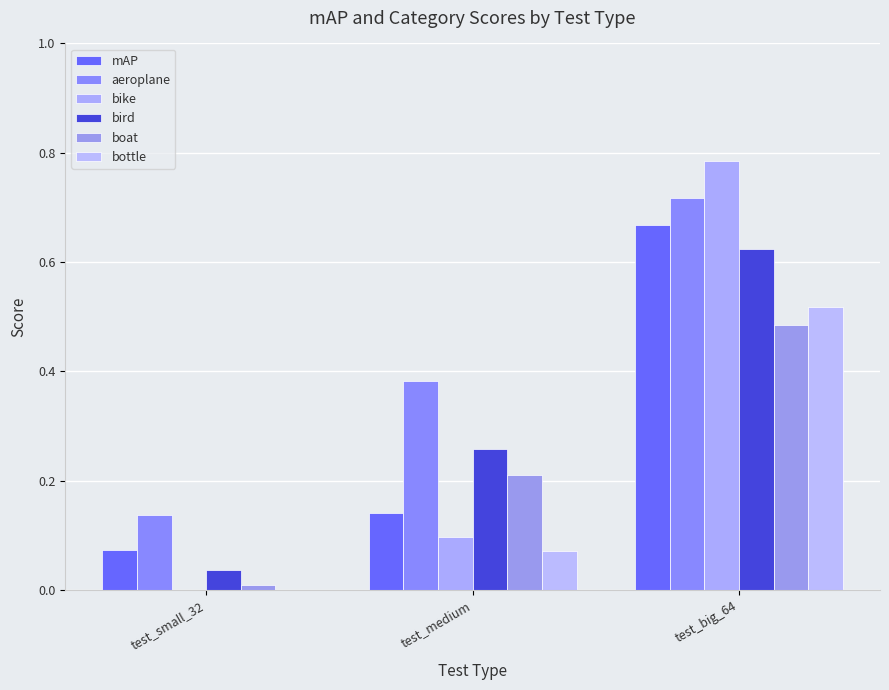

Count the number of categories in the chart.

3